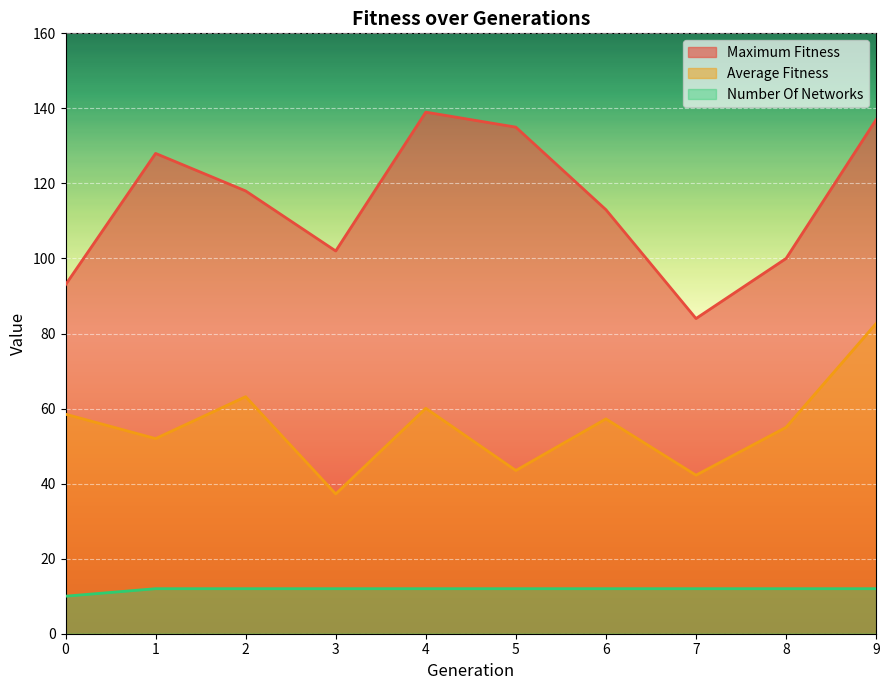

True or false: average_fitness and number_of_networks intersect in this chart.

False